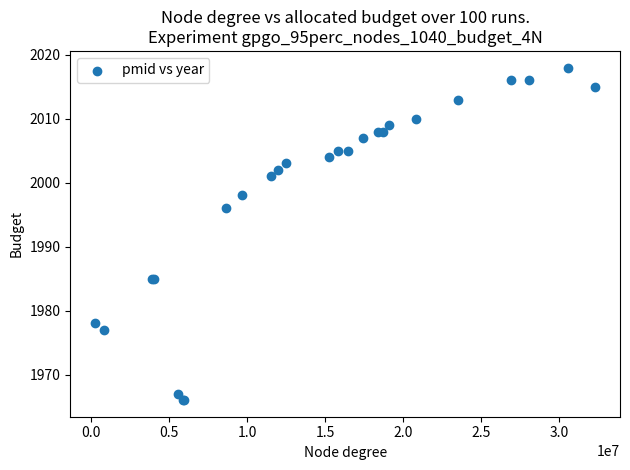

What Y value in the scatter plot is closest to 1992?

1996